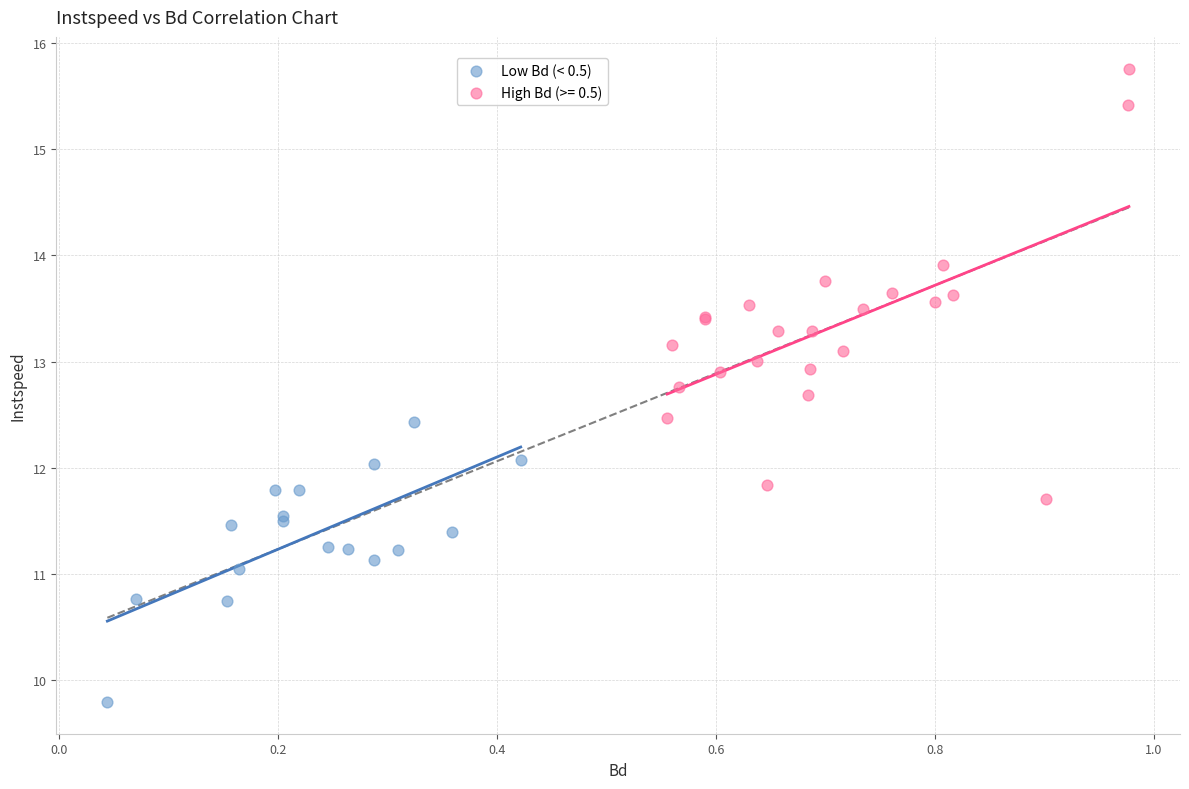

Which series reaches the minimum Y coordinate?

Low Bd (< 0.5)